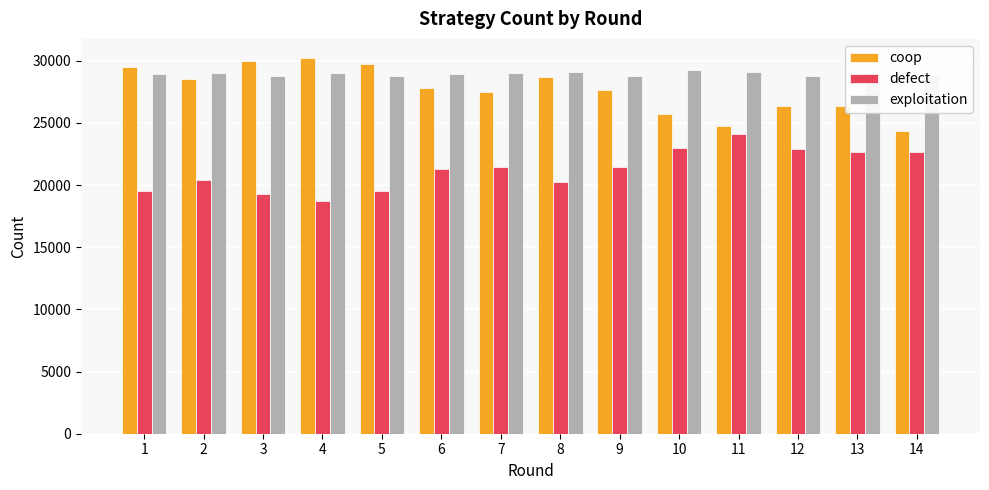

Is the value of defect at 10 greater than the value of coop at 6?

No